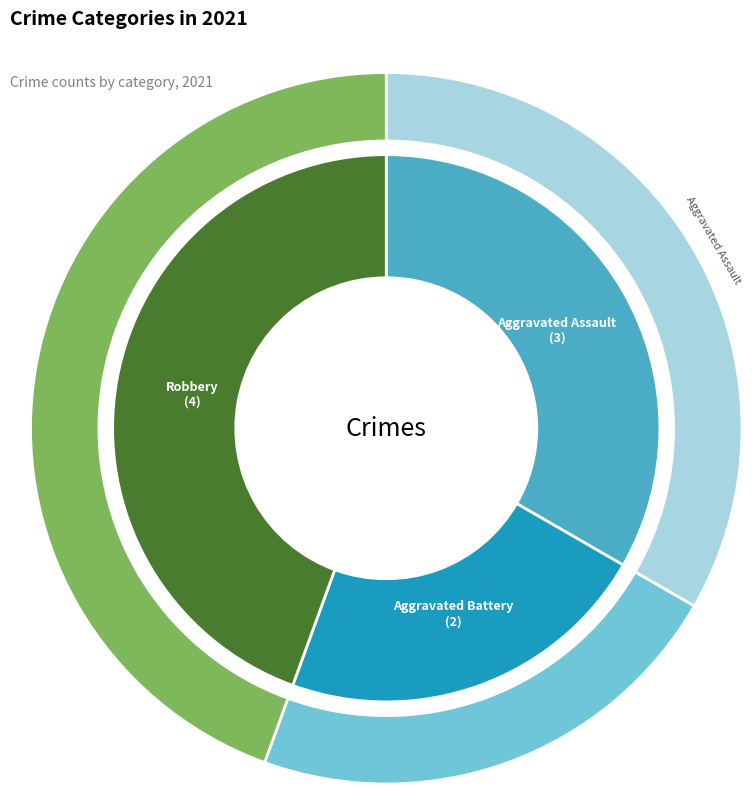

Is there any slice that represents more than half of the pie?

No